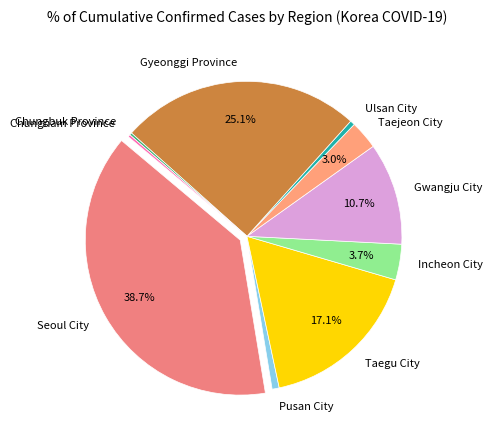

To the nearest percent, what is the combined percentage of Gyeonggi Province and Ulsan City?

26%